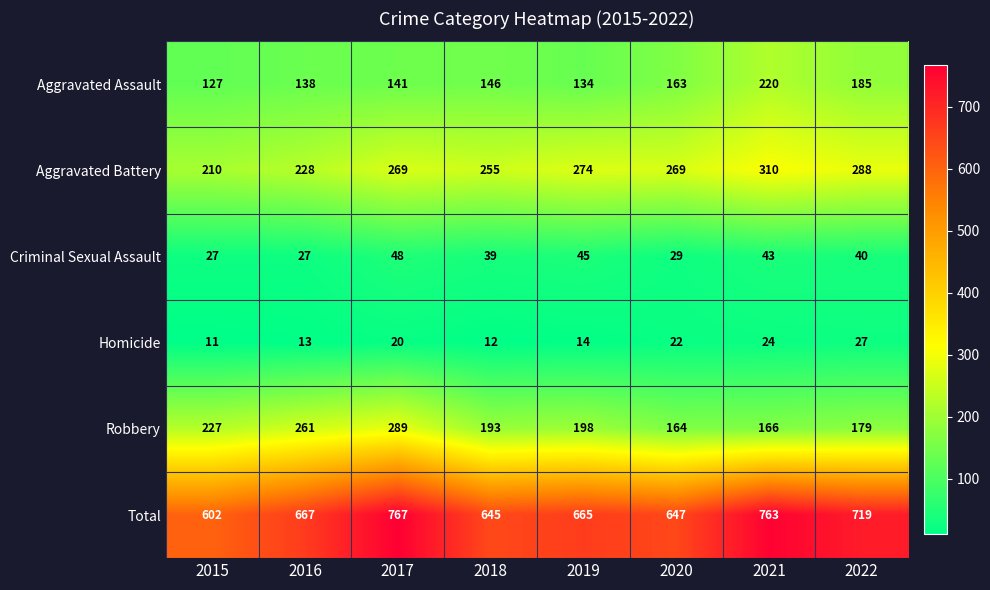

Read the Aggravated Battery value at 2020, to the nearest 5.

270